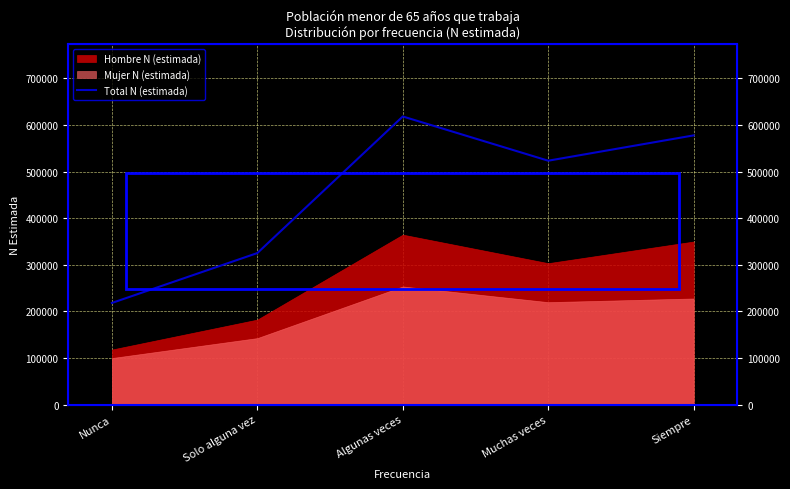

How many values are below 523177?

2